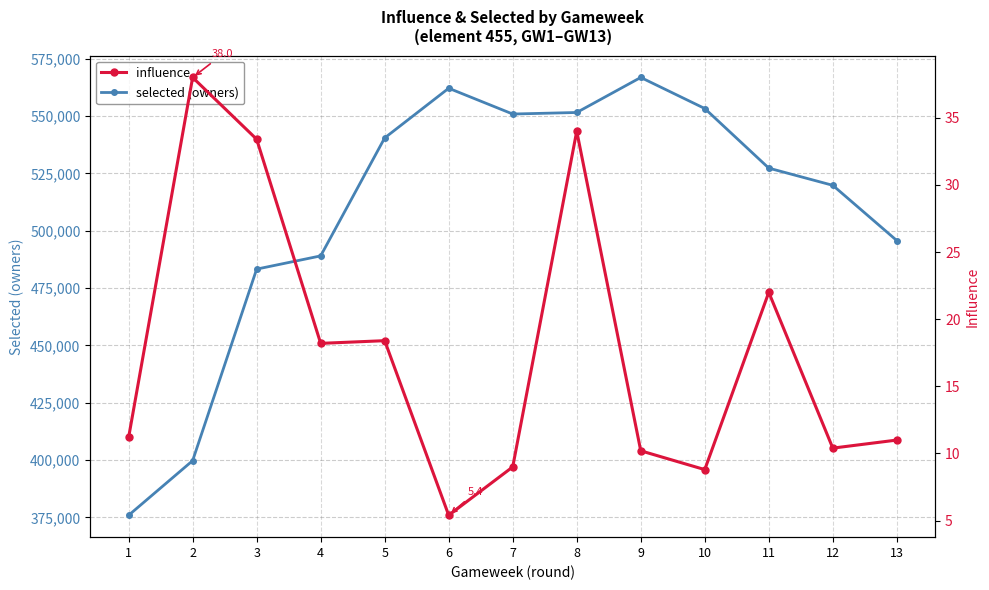

How many values in the selected (owners) series exceed 527305?

6